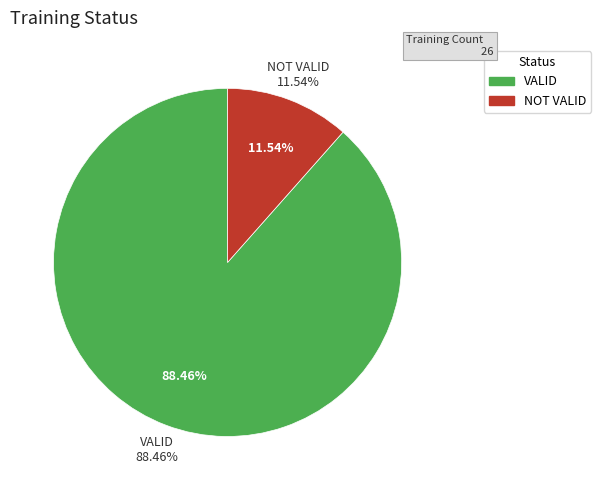

Does NOT VALID account for over 50% of the chart?

No